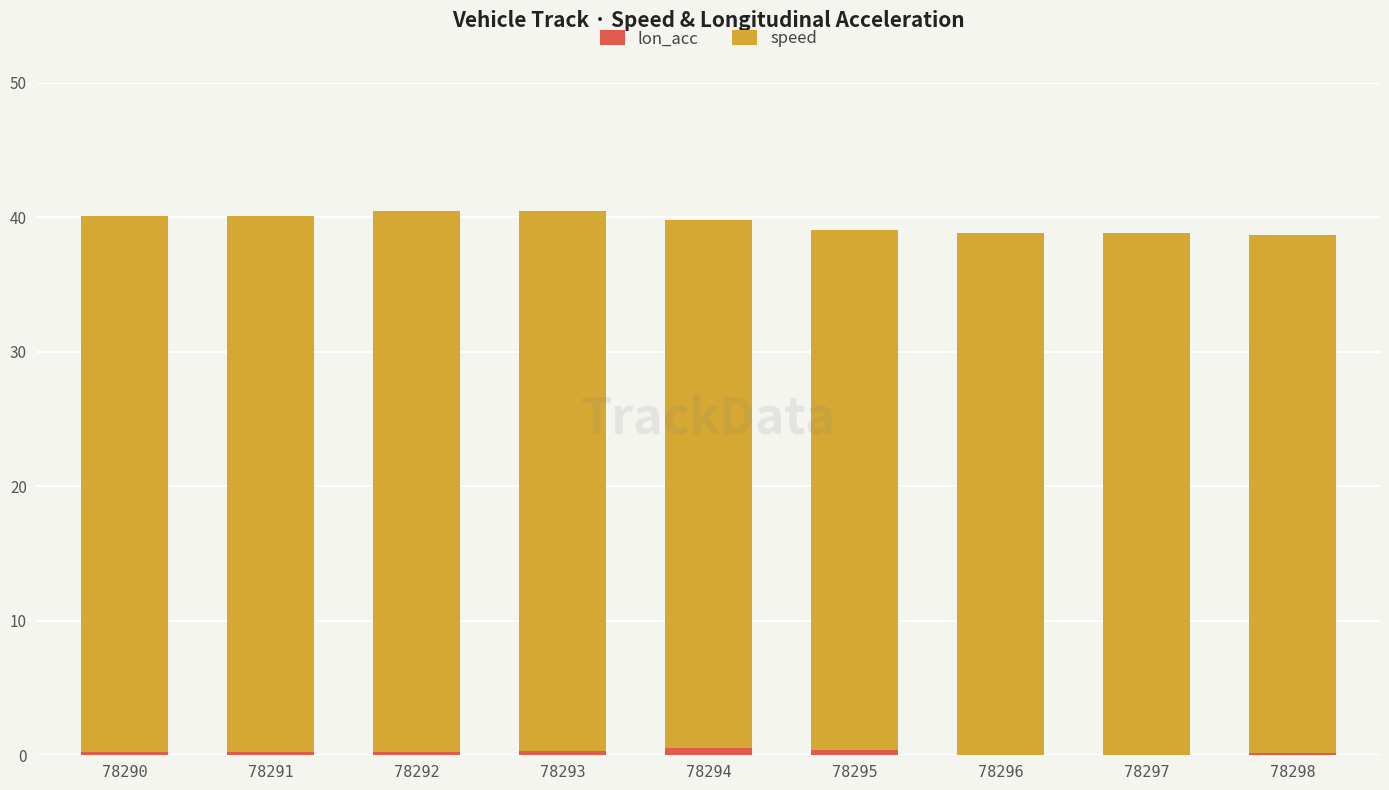

Is it true that lon_acc equals 0.2 at 78298?

True